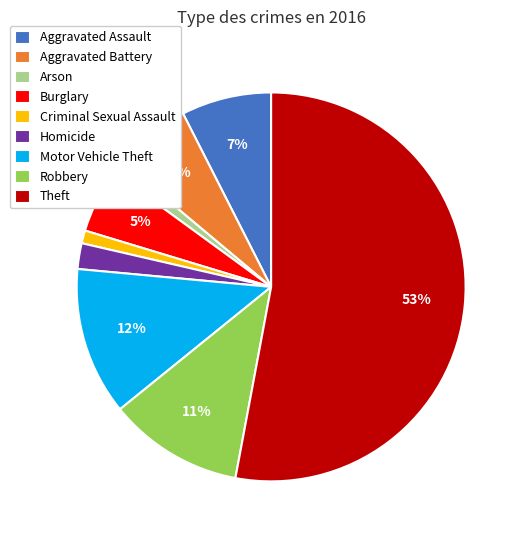

True or false: Theft accounts for 44% of the total.

False